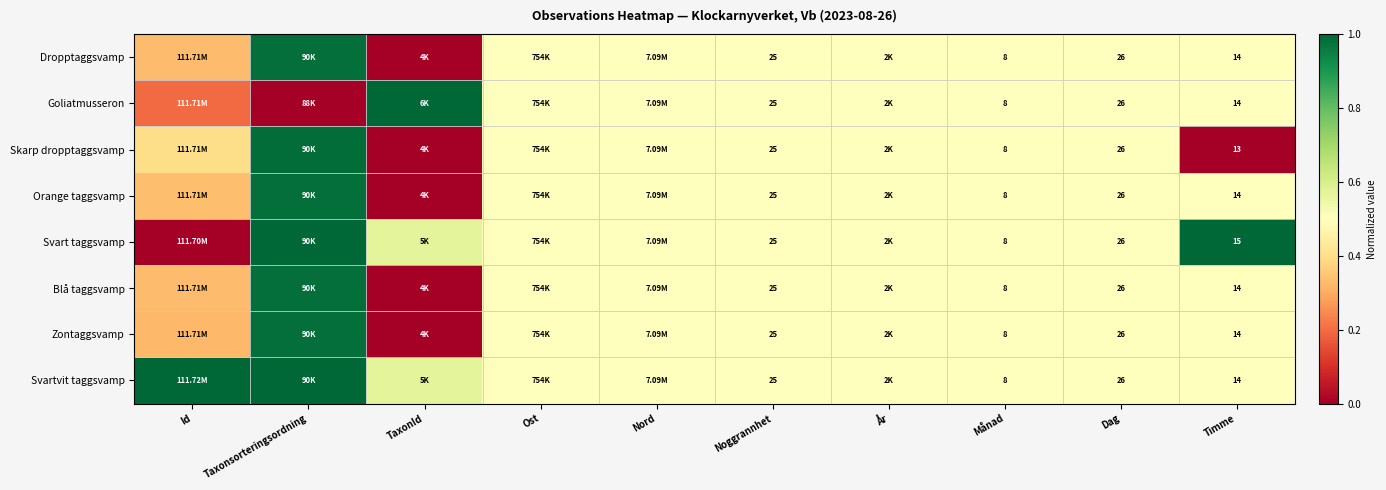

At how many categories does at least one series exceed 0?

10